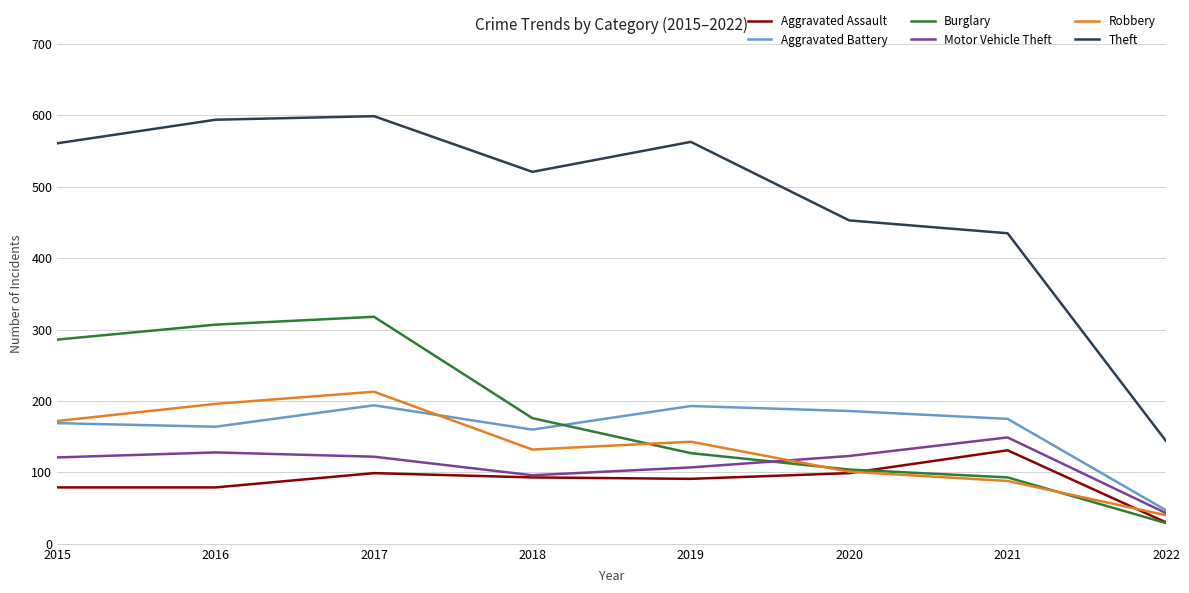

Is this an area chart (filled region under the line)?

No